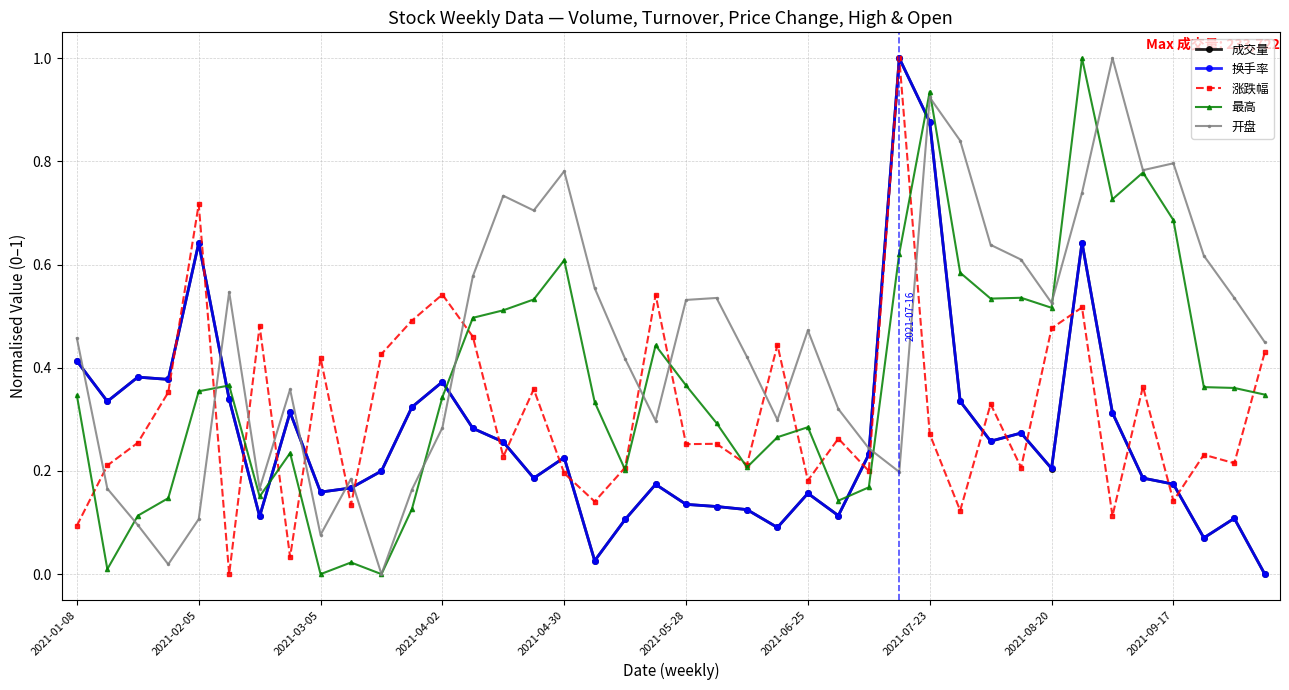

What is the maximum value for 涨跌幅?

1.0